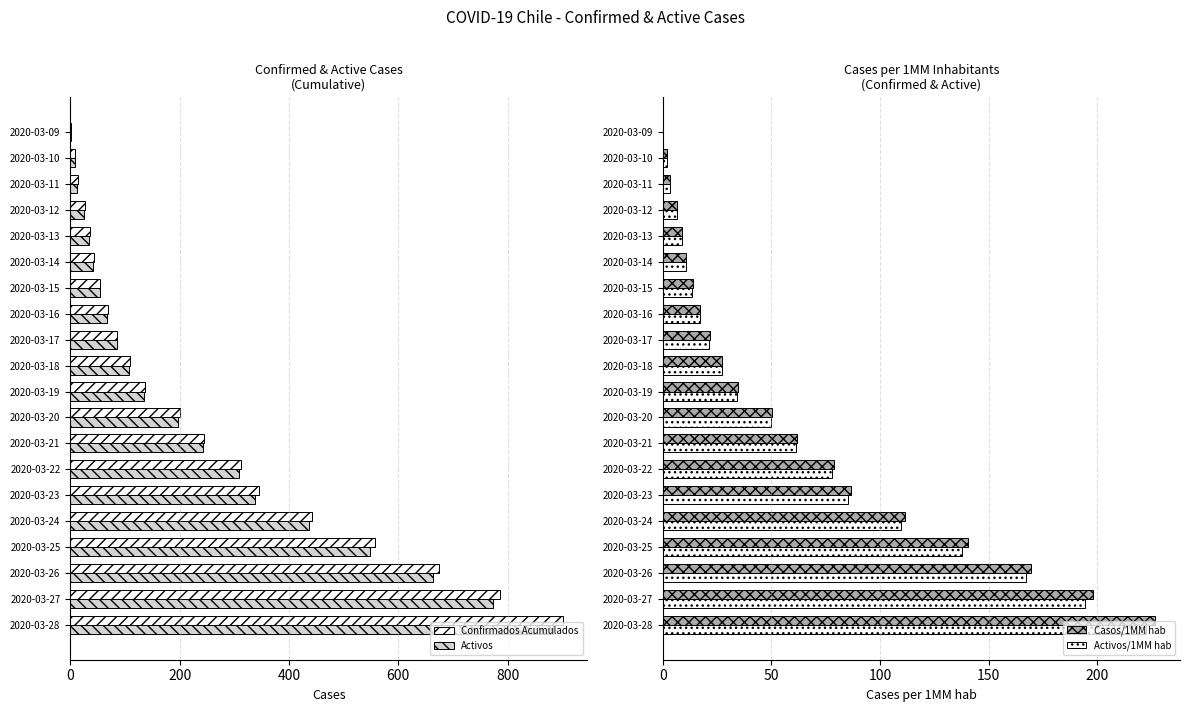

What is the highest value of the Confirmados Acumulados series?

901